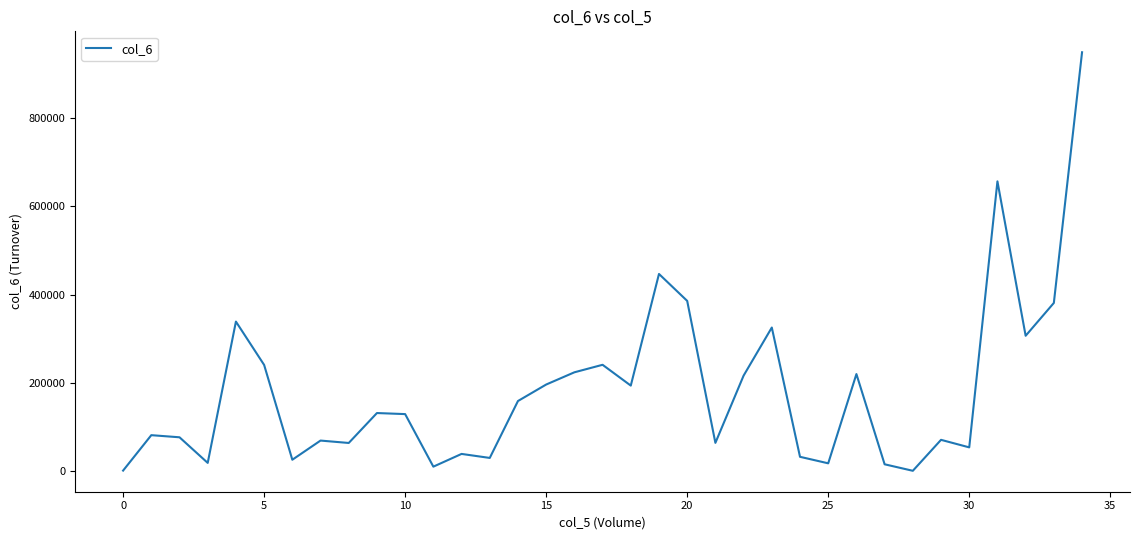

What is the maximum value shown in the chart?

949520